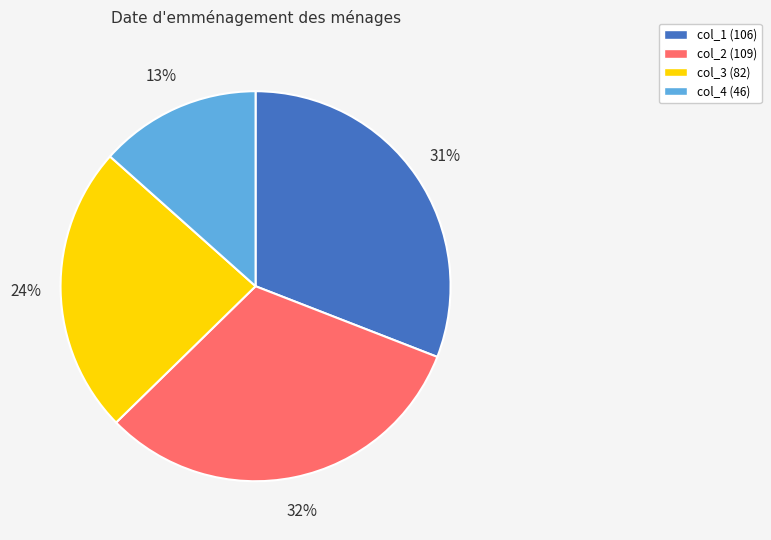

Is it true that col_3 is 24% of the pie?

True